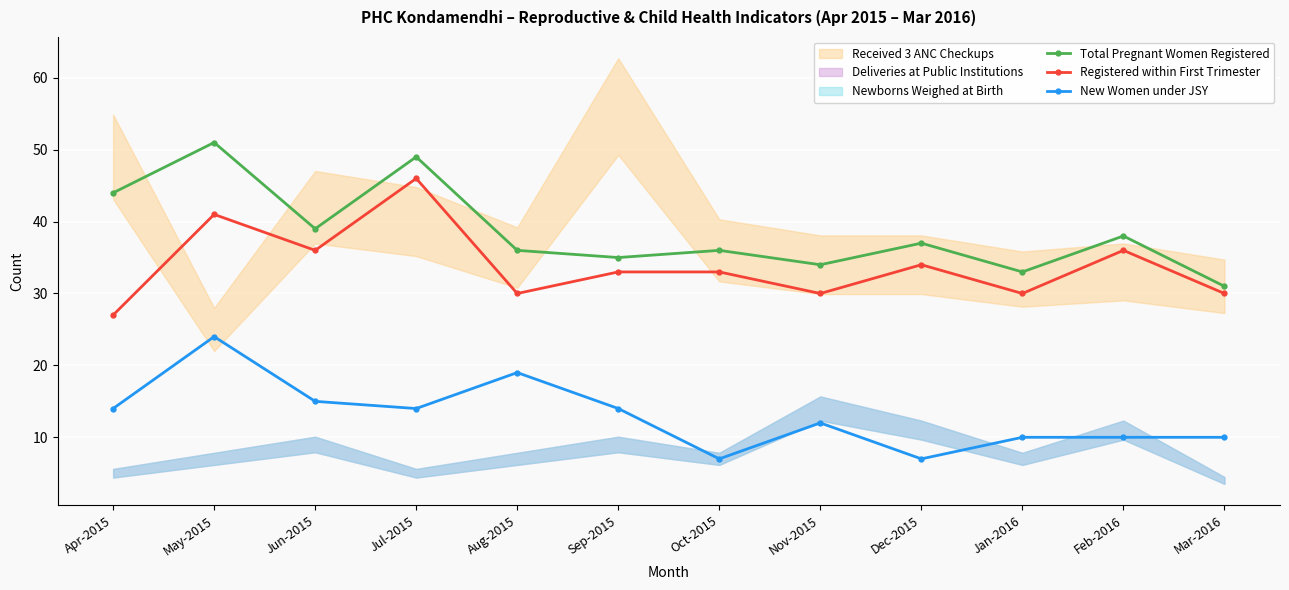

The Registered within First Trimester series shows 50 at Oct-2015. True or false?

False